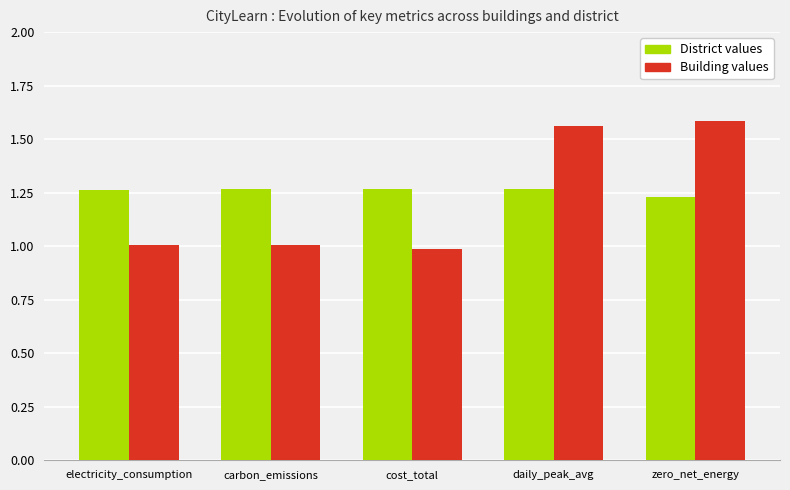

True or false: District values has a value of 0.6 at daily_peak_avg.

False